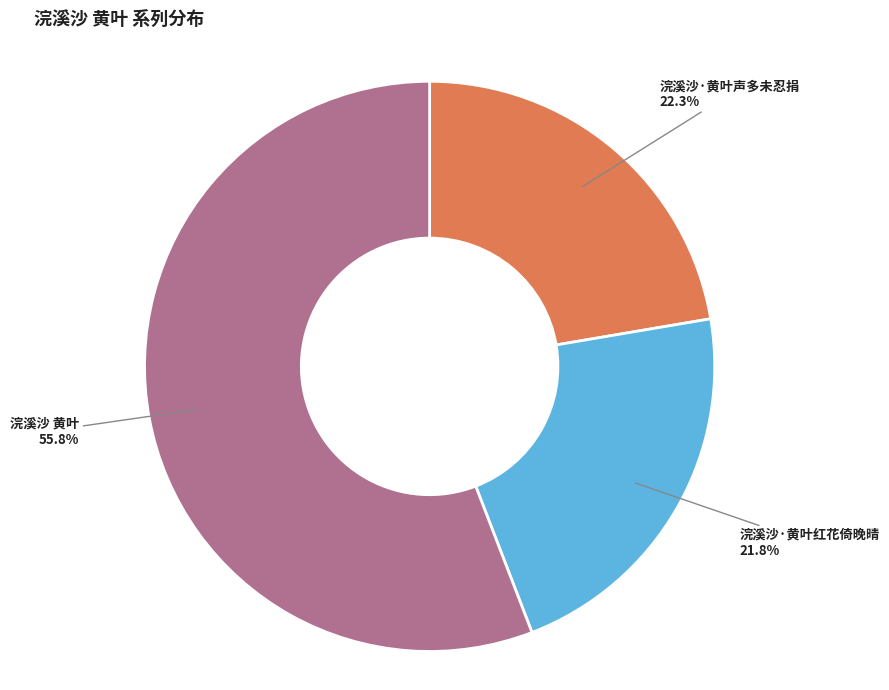

How many slices are in this pie chart?

3